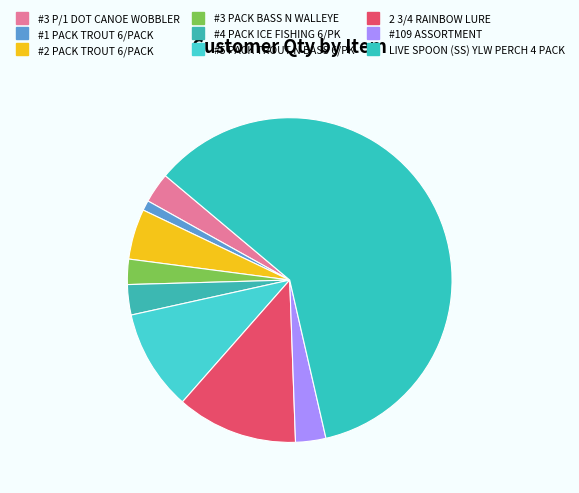

True or false: 2 3/4 RAINBOW LURE accounts for 5% of the total.

False